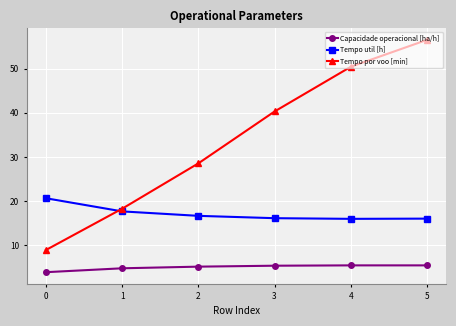

True or false: Tempo por voo [min] has more than 2 points higher than both neighbors.

False